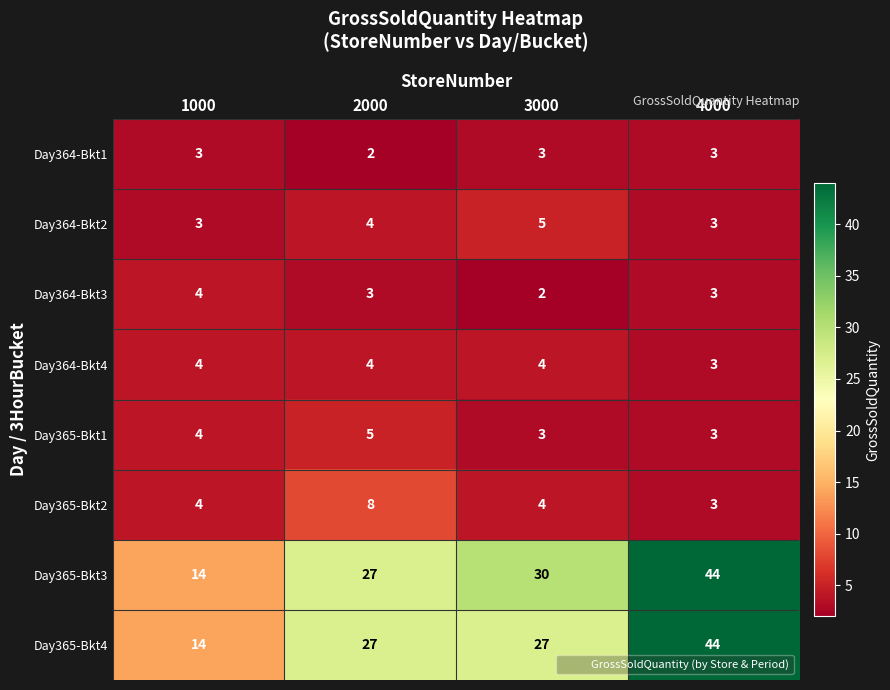

What is the difference between the highest and lowest values at 3000?

28